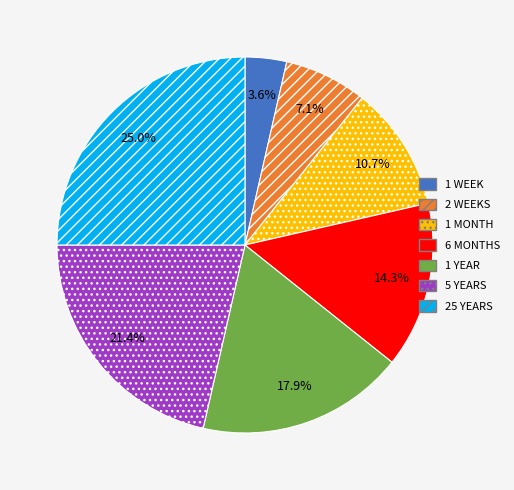

Is it true that 2 WEEKS is 7% of the pie?

True